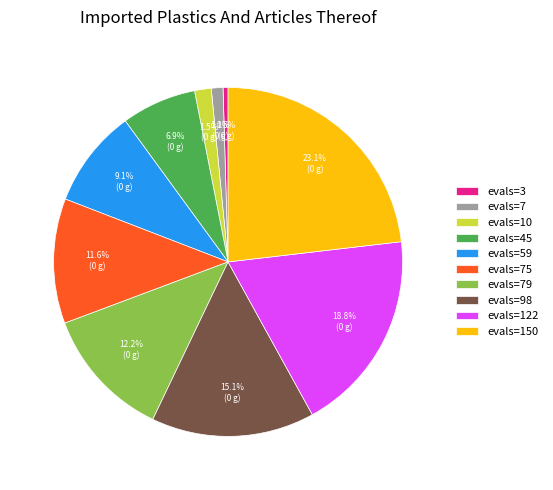

Is there any slice that represents more than half of the pie?

No